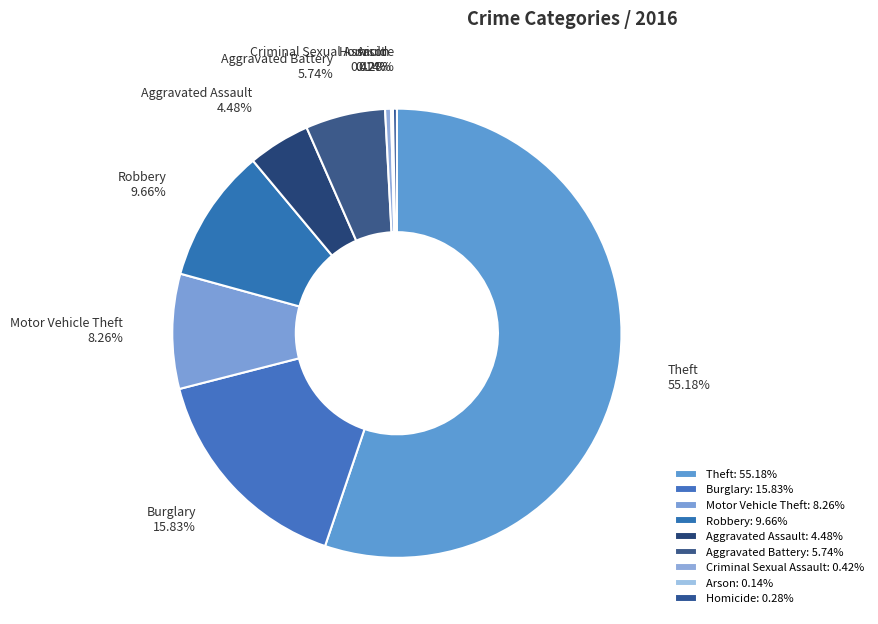

Which slice is the largest?

Theft